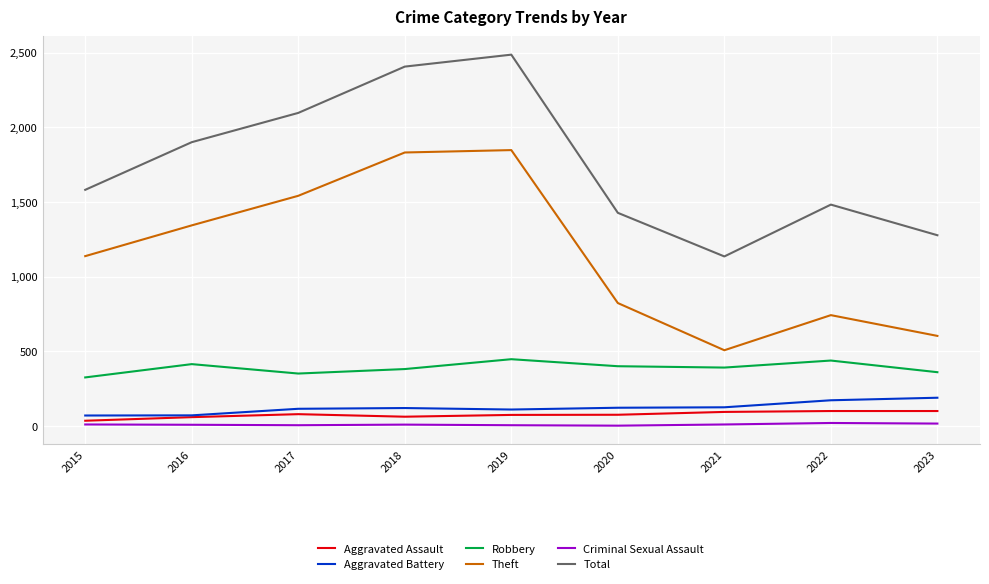

The value of Theft at 2018 is 2640. True or false?

False